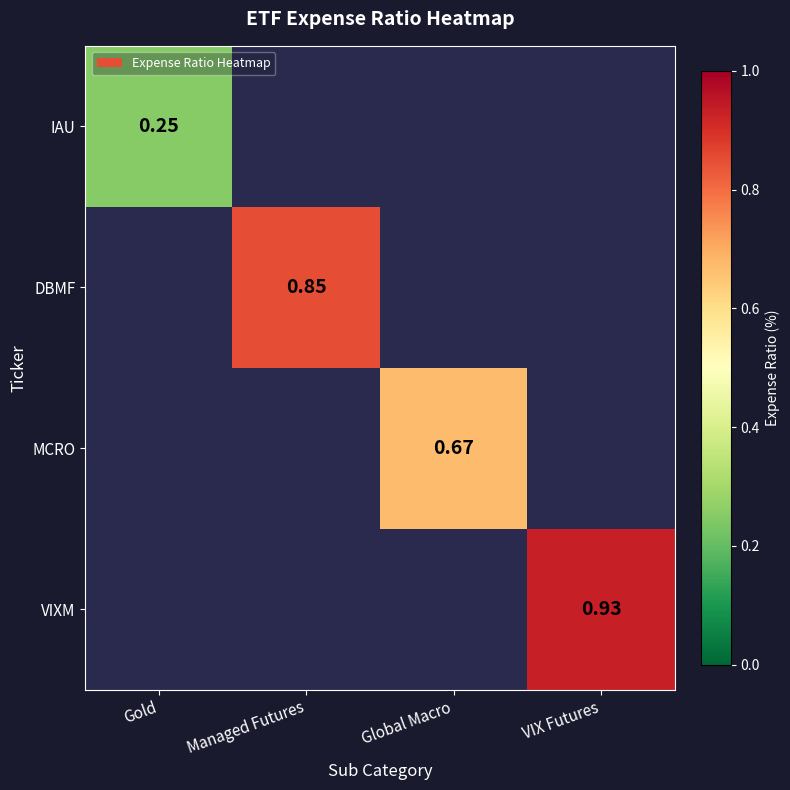

At how many categories does at least one series exceed 0?

4